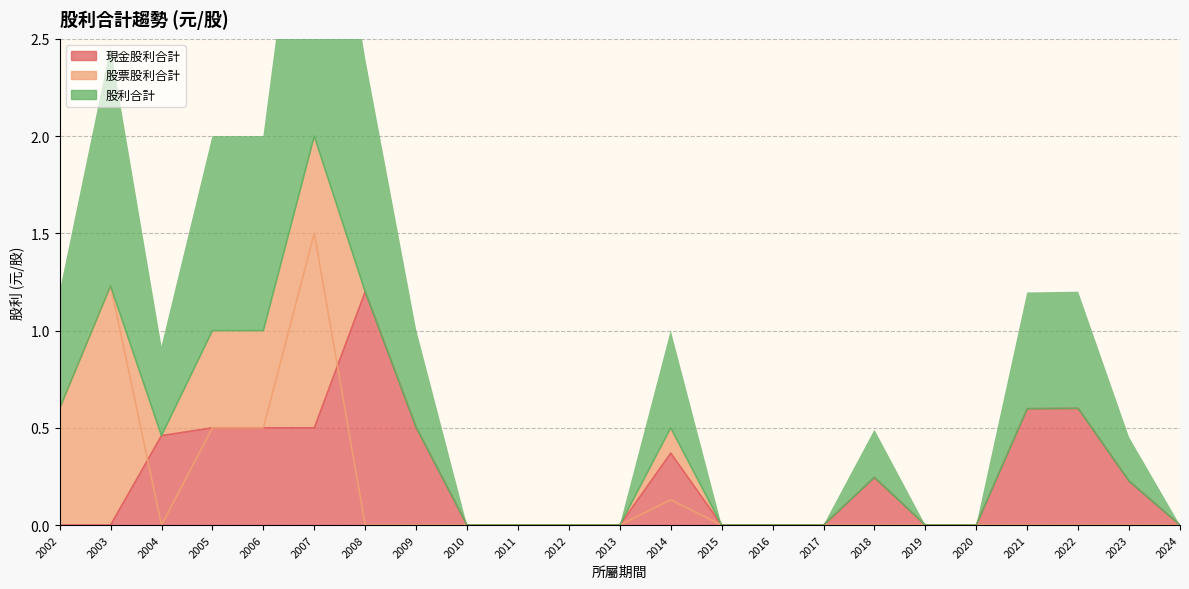

List the series in order of their peak value, lowest first.

現金股利合計, 股票股利合計, 股利合計